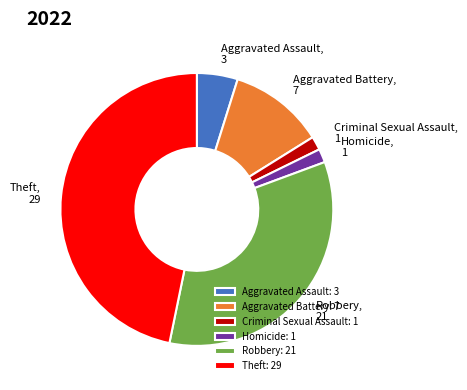

Does any single category account for the majority?

No